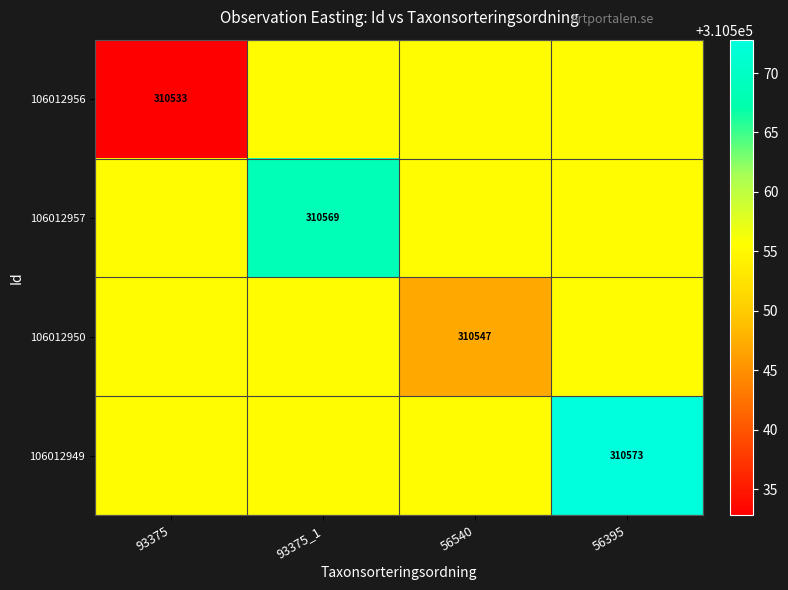

The 106012957 series shows 310555.3 at 56395. True or false?

True